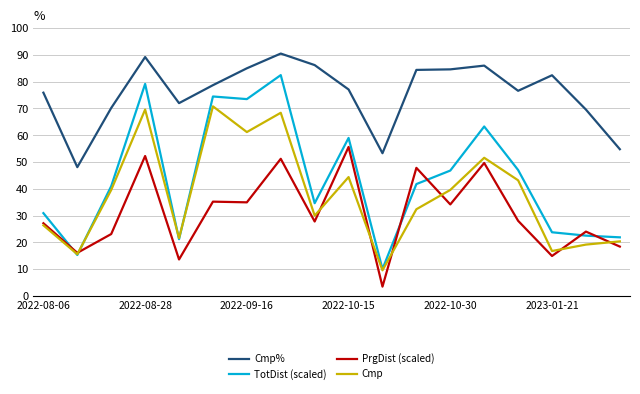

Which series has the largest range (max minus min)?

TotDist (scaled)